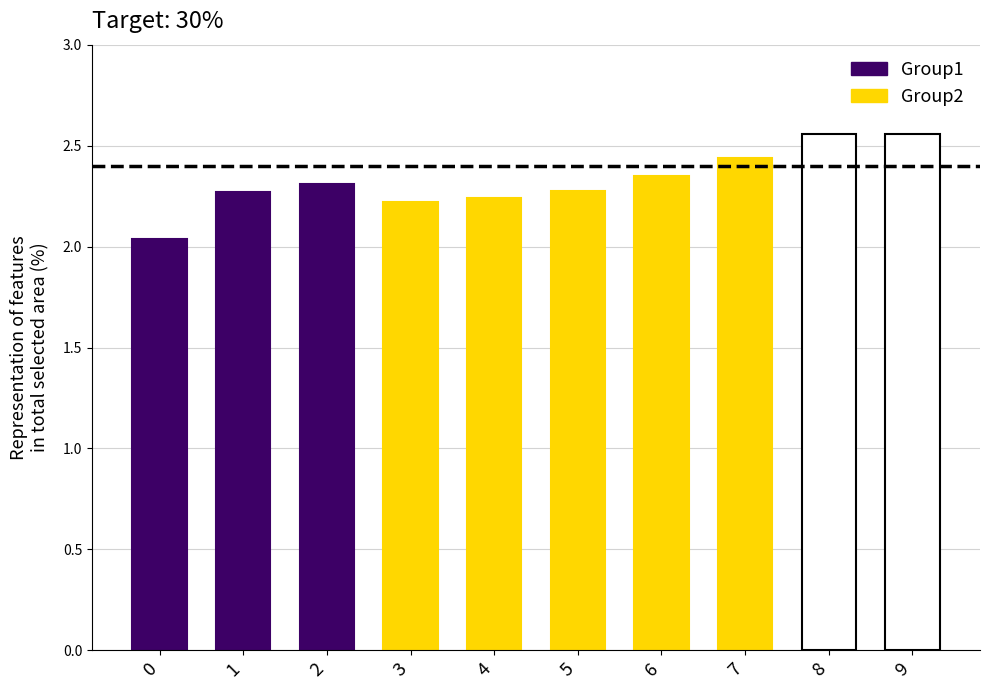

The value at 4 is 2.2. True or false?

True